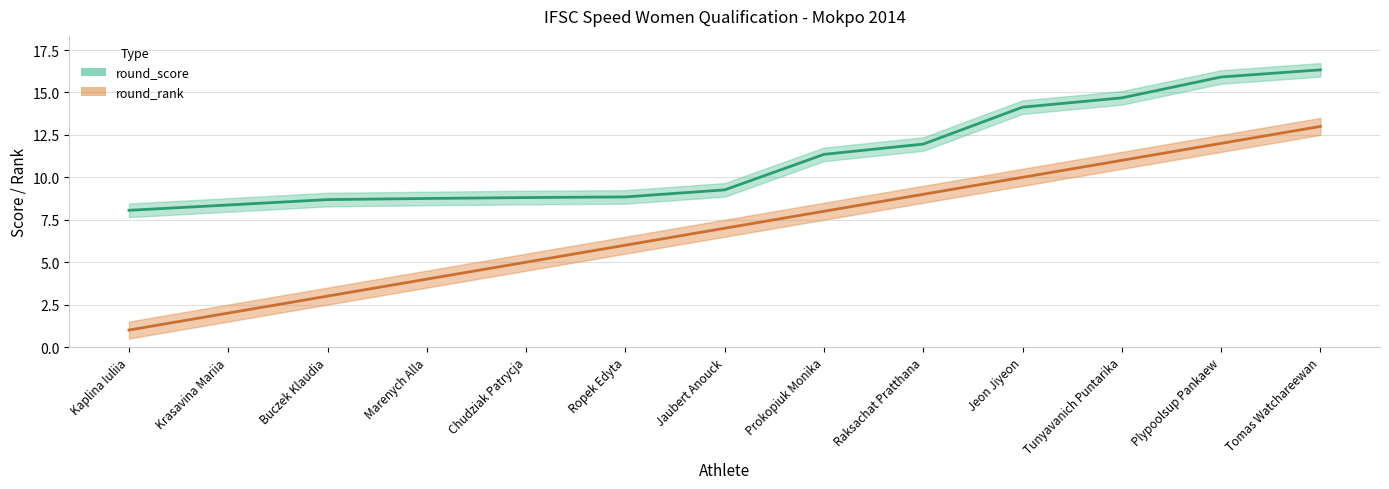

What is the greatest value displayed?

16.3